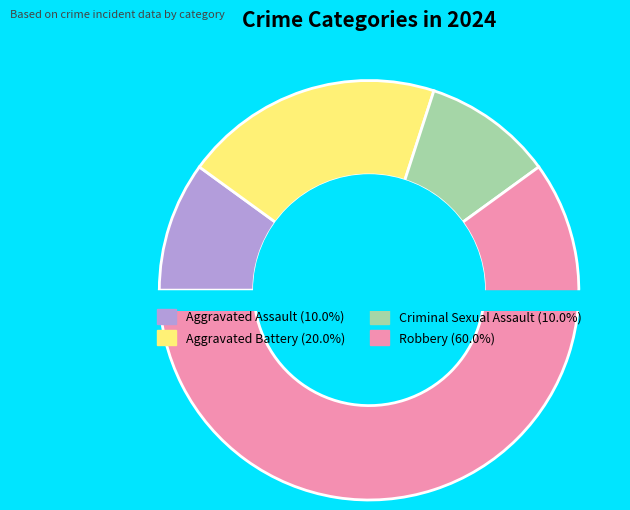

To the nearest percent, what portion does Criminal Sexual Assault represent?

10%